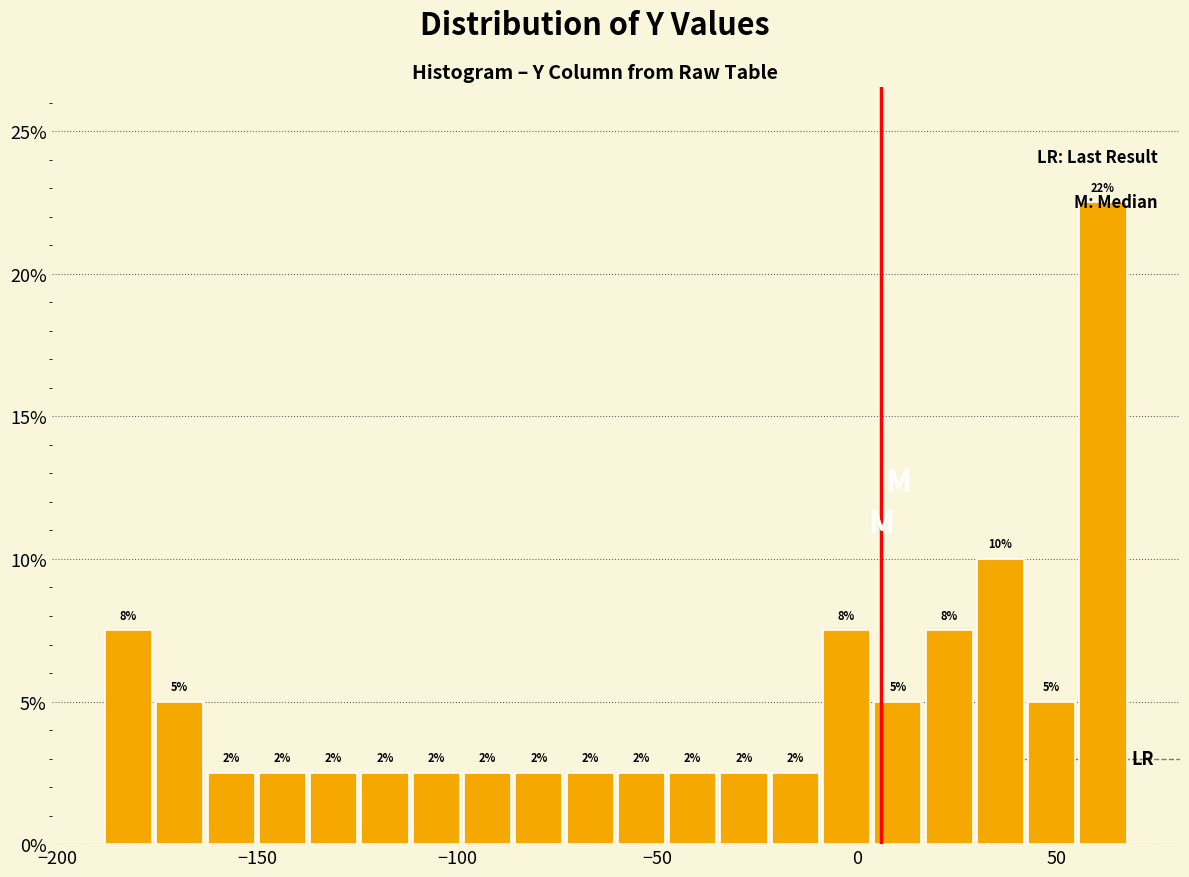

Read against the x-axis, roughly where is the centre of the tallest bar?

60